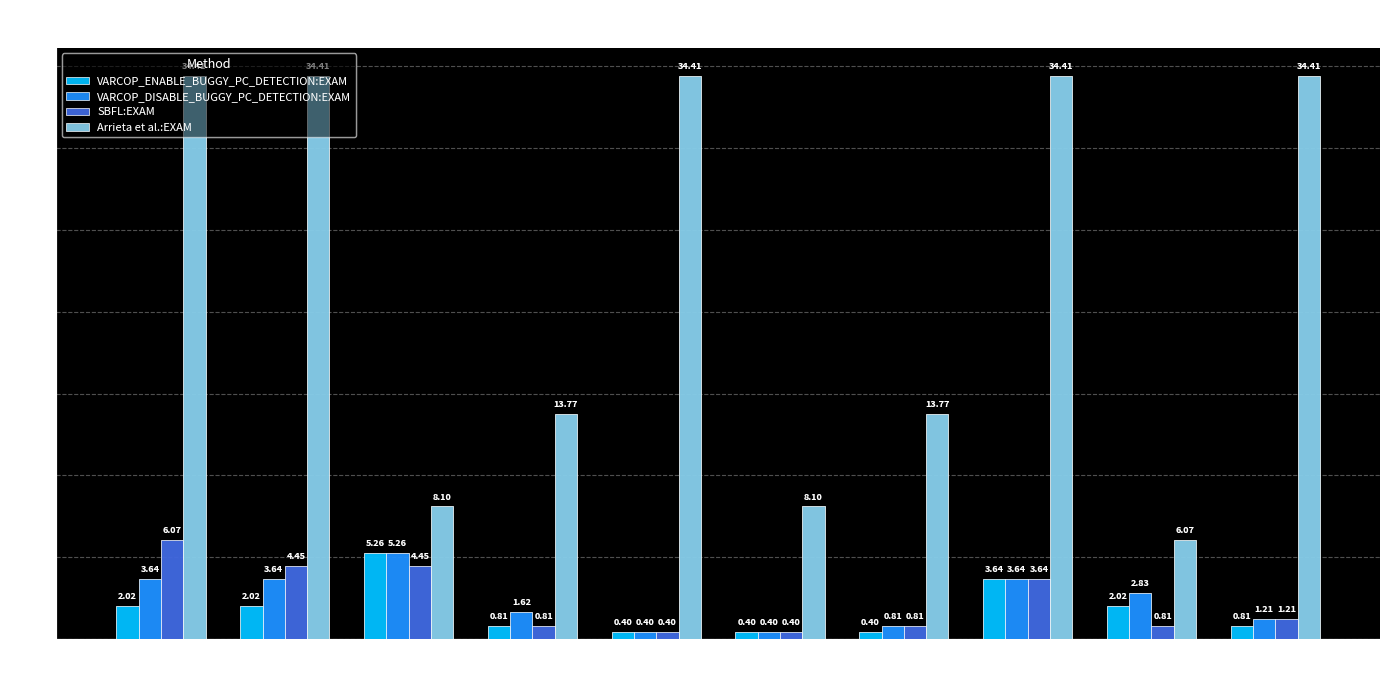

Which series has the widest spread of values?

Arrieta et al.:EXAM